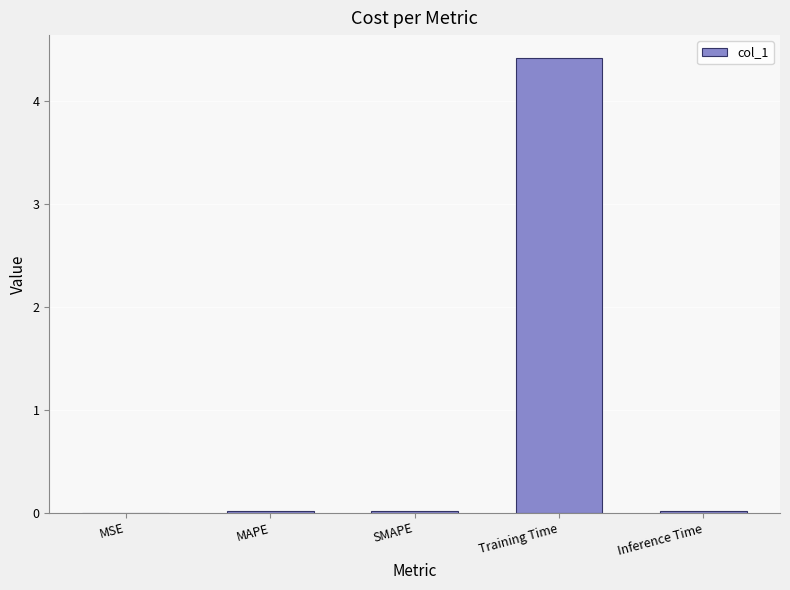

How many data points does each series have?

5